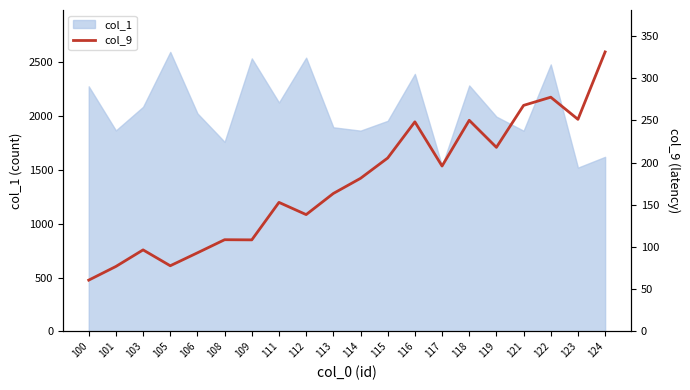

How many interior local valleys (lower than both neighbors) does the data have?

6